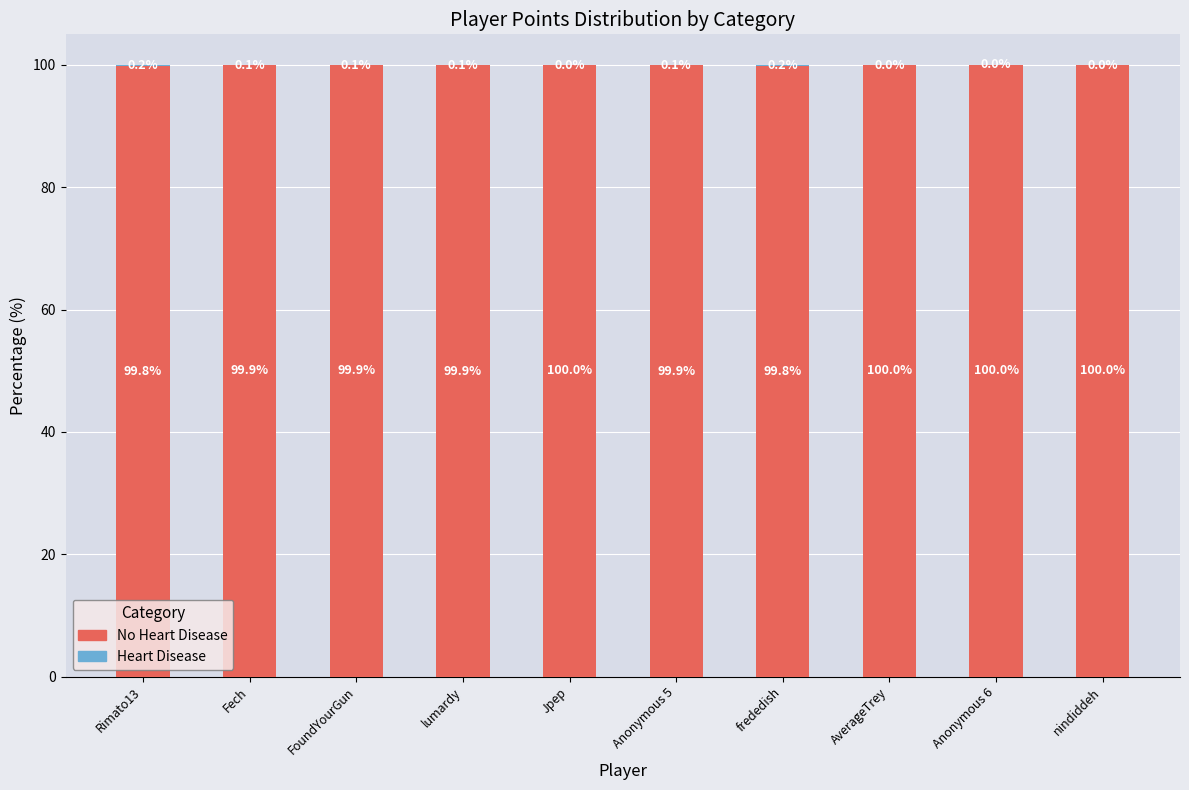

What is the total value across all series at Rimato13?

100.0